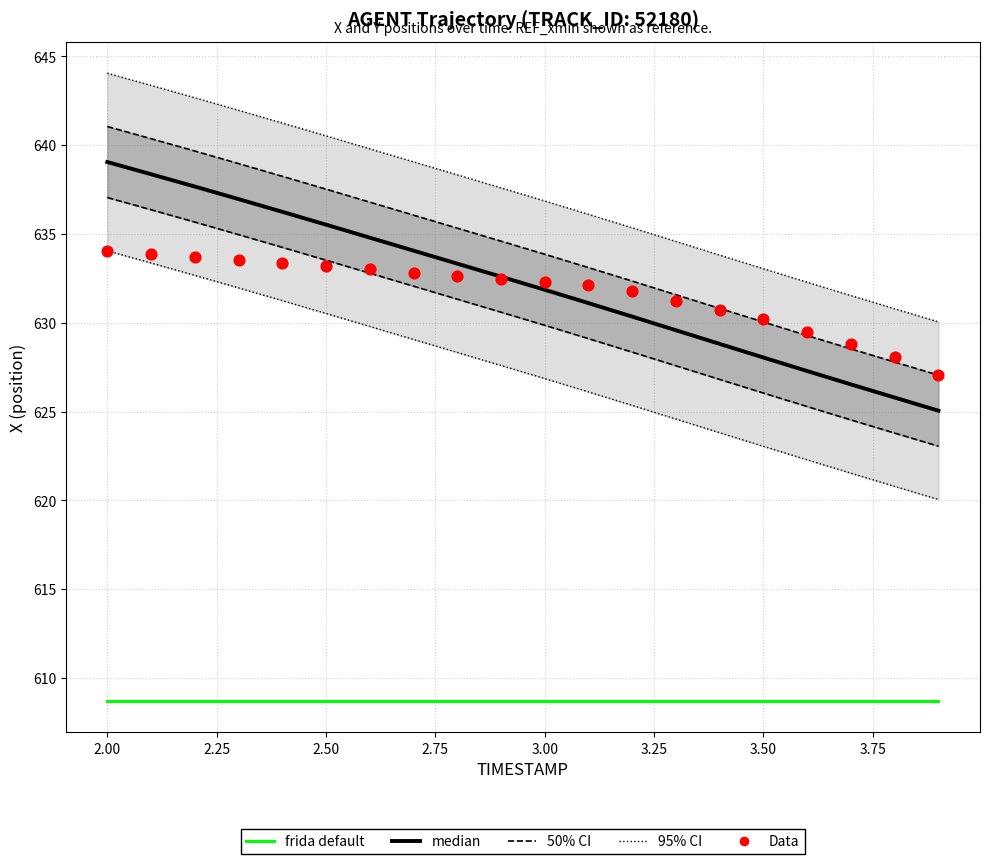

Which series contains the highest Y value?

95% CI